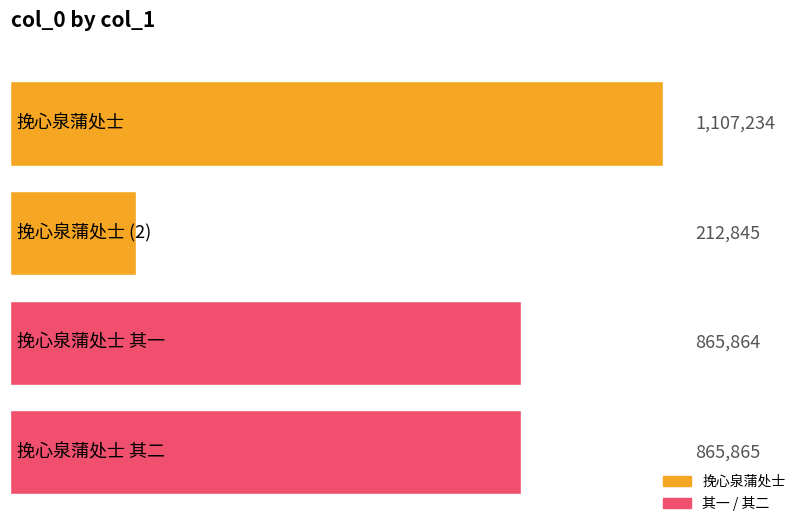

Reading right to left, list all the values displayed in this chart.

挽心泉蒲处士 其二=865865	挽心泉蒲处士 其一=865864	挽心泉蒲处士=212845	挽心泉蒲处士=1107234